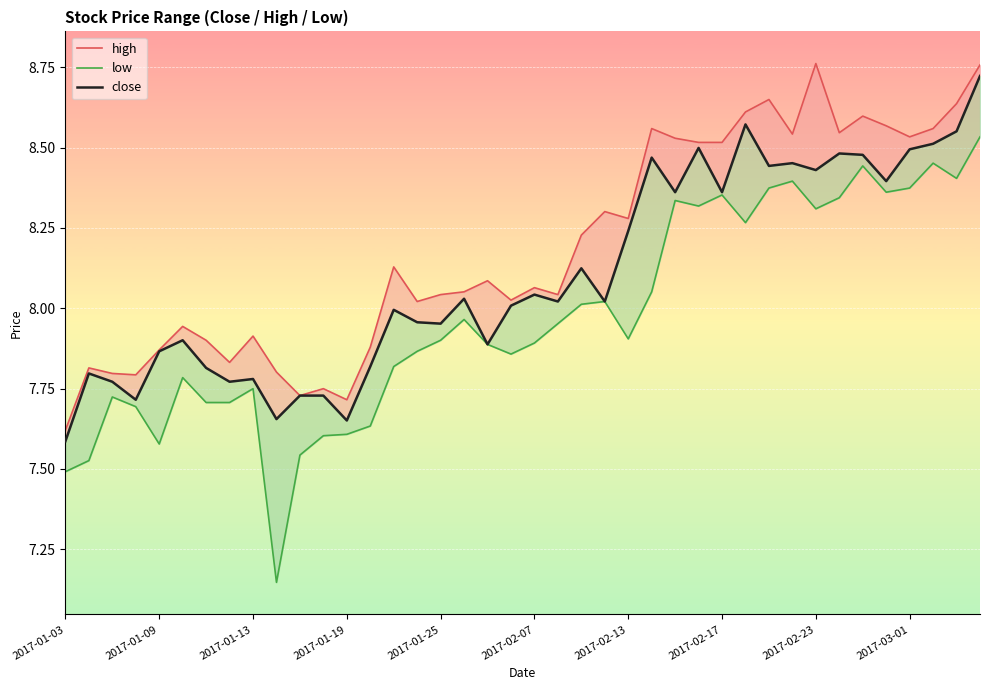

Does the chart display data point markers on the line(s)?

No